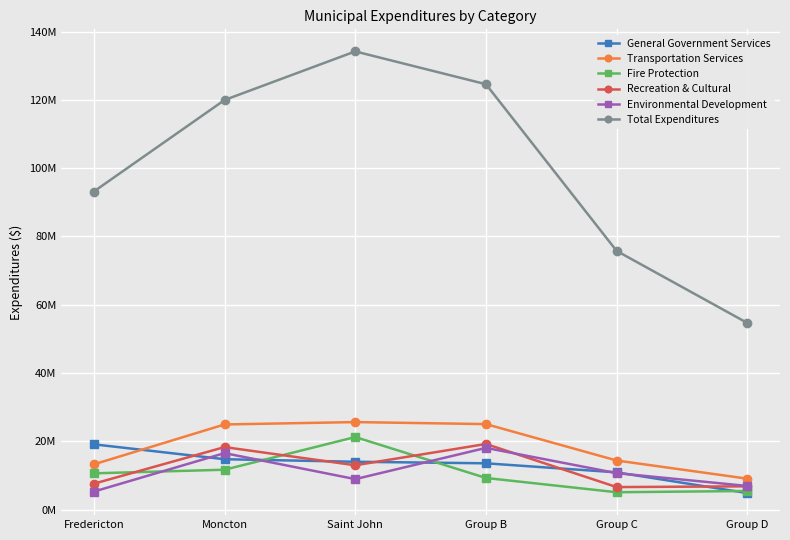

True or false: Transportation Services and Recreation & Cultural intersect in this chart.

False